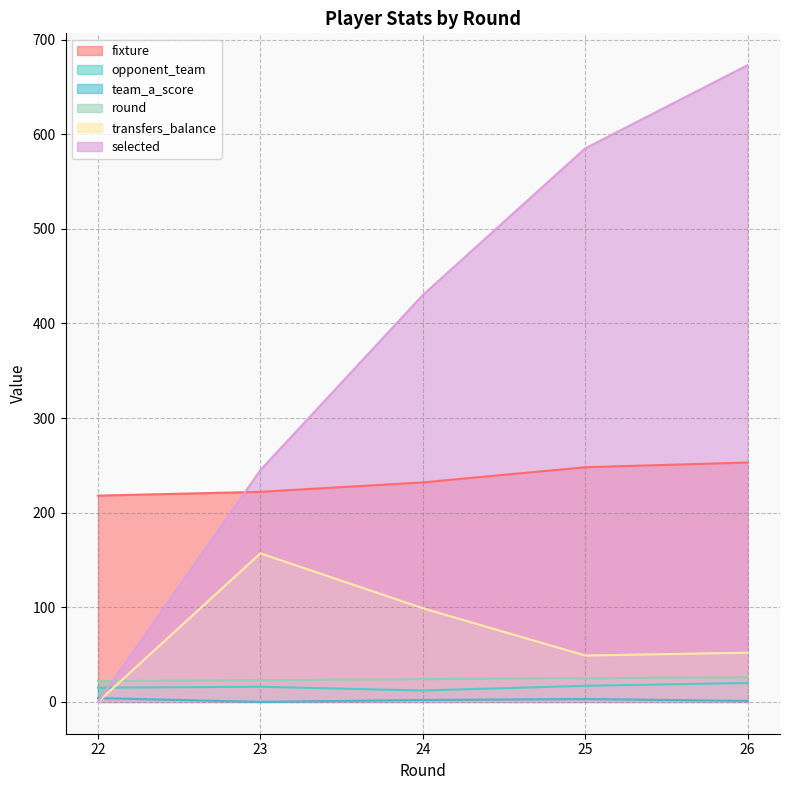

At 23, list the series in order from largest to smallest.

selected, fixture, transfers_balance, round, opponent_team, team_a_score